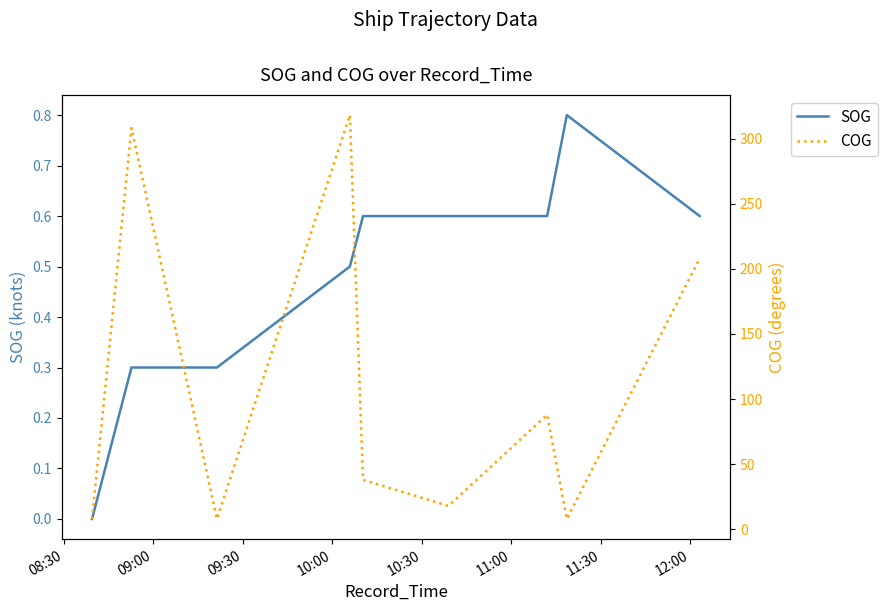

True or false: COG and SOG intersect in this chart.

False